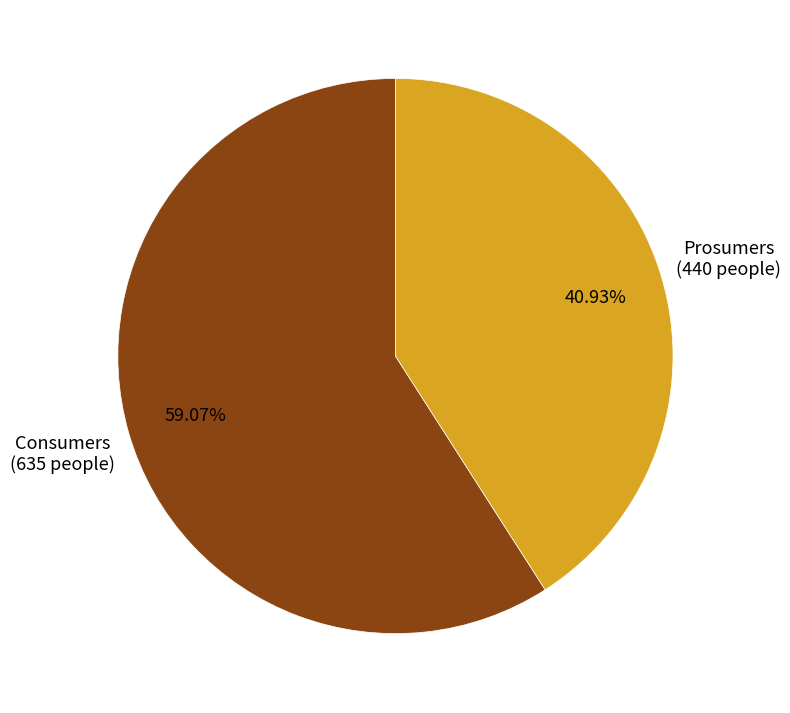

How many slices are in this pie chart?

2